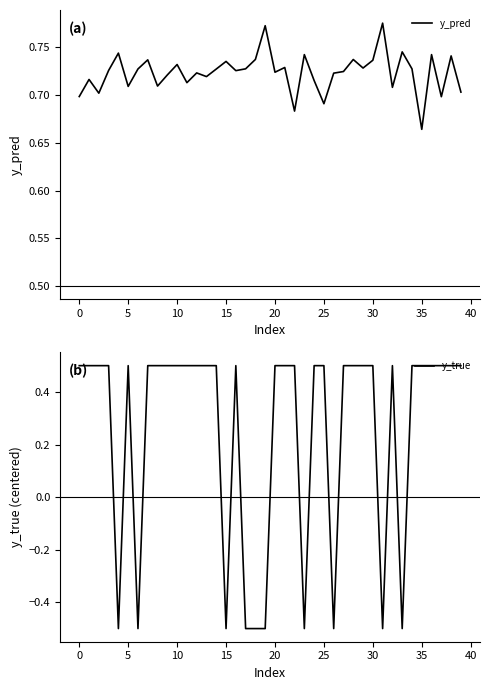

What is the average value of the y_true series?

0.2